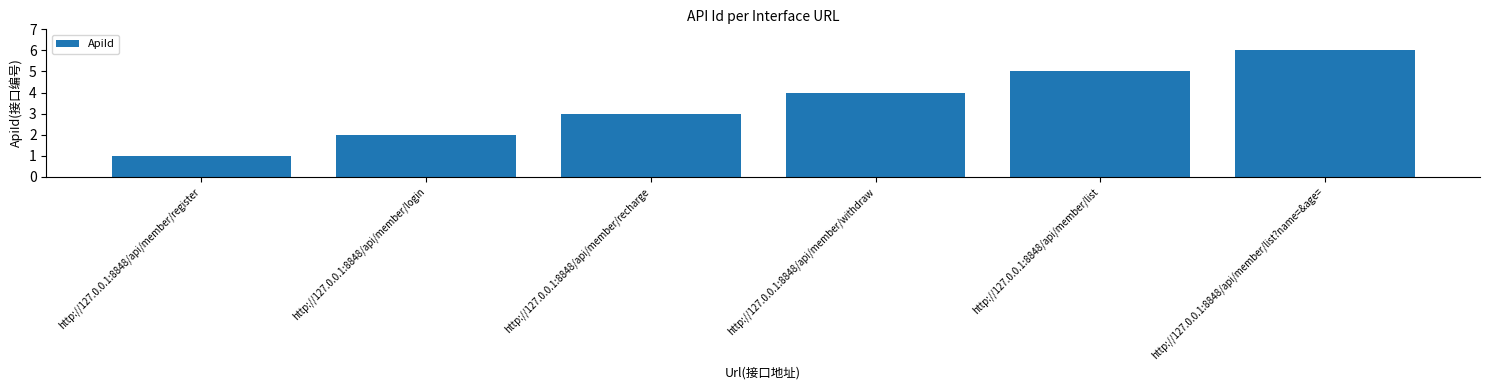

Rank the categories by value from lowest to highest.

http://127.0.0.1:8848/api/member/register, http://127.0.0.1:8848/api/member/login, http://127.0.0.1:8848/api/member/recharge, http://127.0.0.1:8848/api/member/withdraw, http://127.0.0.1:8848/api/member/list, http://127.0.0.1:8848/api/member/list?name=&age=